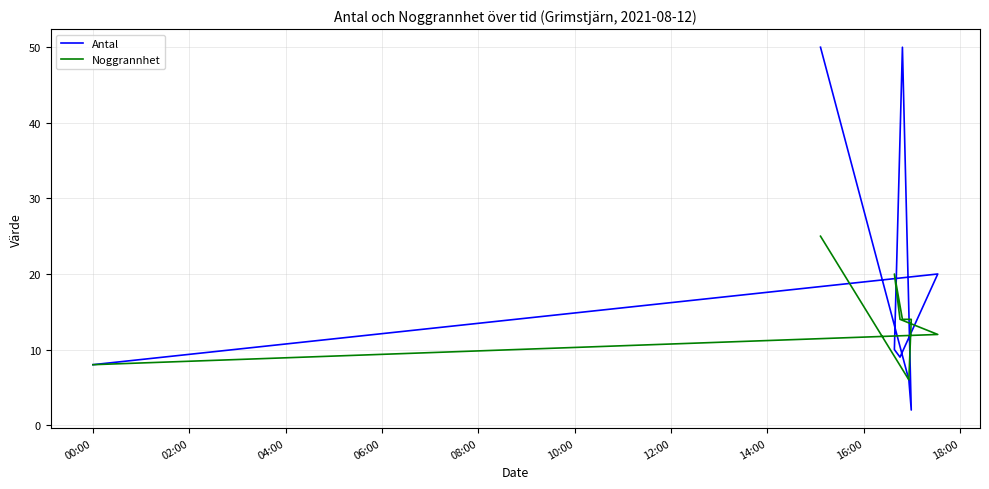

At how many categories does at least one series exceed 49?

2